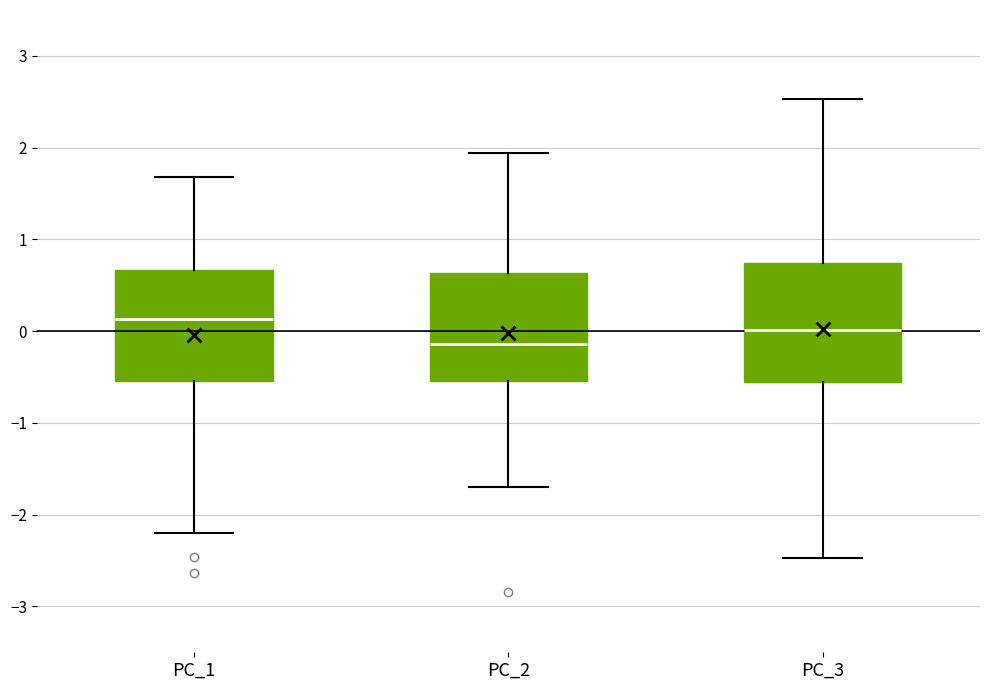

Reading left to right, transcribe this box plot: for each box, give where its median line is, the range the box spans, and where its two whiskers end, as read against the y-axis. The values are not printed on the chart, so give them approximately, as read against the axis.

PC_1: median 0.1, box -0.5 to 0.7, whiskers -2.2 to 1.7
PC_2: median -0.1, box -0.5 to 0.6, whiskers -1.7 to 1.9
PC_3: median 0.0, box -0.6 to 0.7, whiskers -2.5 to 2.5